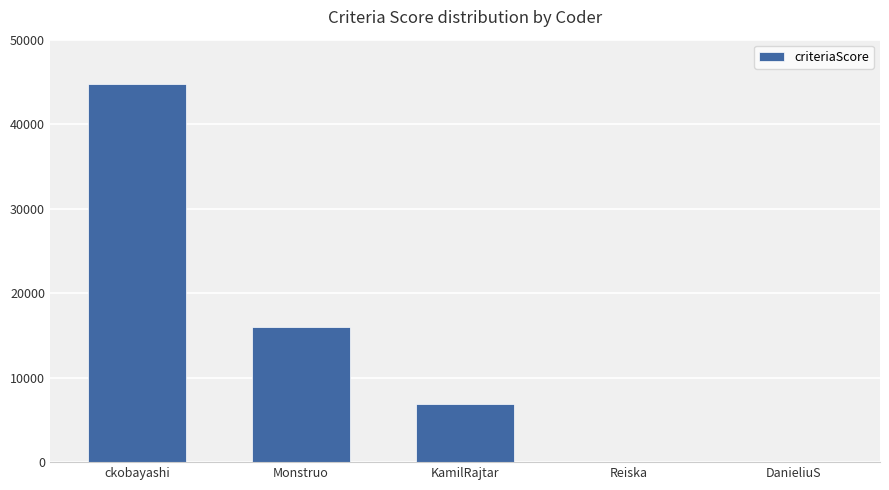

Is it true that the value at ckobayashi is 68340?

False